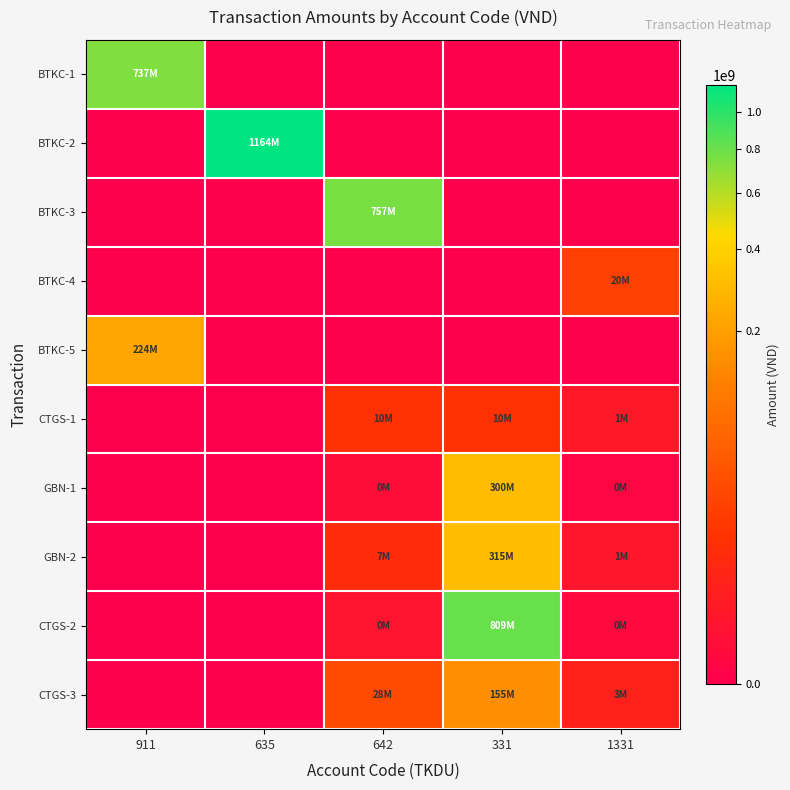

Reading right to left, list all the values displayed in this chart.

BTKC-1: 1331=0	331=0	642=0	635=0	911=737473169
BTKC-2: 1331=0	331=0	642=0	635=1164007577	911=0
BTKC-3: 1331=0	331=0	642=757469116	635=0	911=0
BTKC-4: 1331=19995947	331=0	642=0	635=0	911=0
BTKC-5: 1331=0	331=0	642=0	635=0	911=223589505
CTGS-1: 1331=1049088	331=10490880	642=10490880	635=0	911=0
GBN-1: 1331=15000	331=300000000	642=150000	635=0	911=0
GBN-2: 1331=681818	331=314955000	642=6818182	635=0	911=0
CTGS-2: 1331=49755	331=809090909	642=497553	635=0	911=0
CTGS-3: 1331=2828010	331=155454545	642=28280100	635=0	911=0